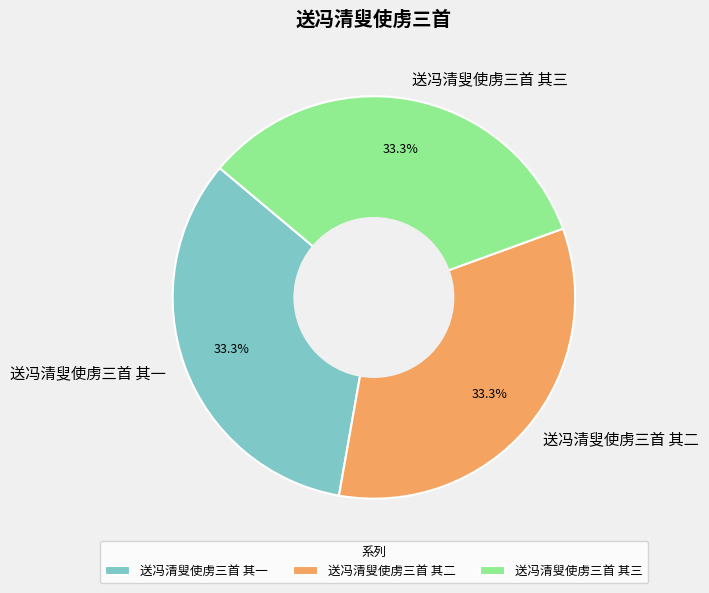

What percentage do 送冯清叟使虏三首 其二 and 送冯清叟使虏三首 其三 together represent?

66.7%